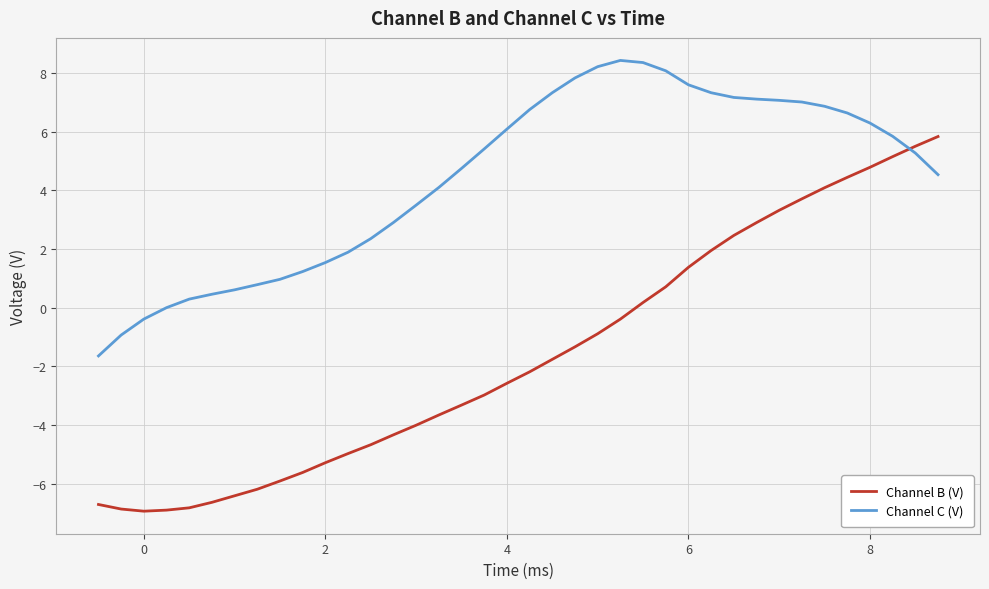

Rank the series by their average value, from lowest to highest.

Channel B (V), Channel C (V)